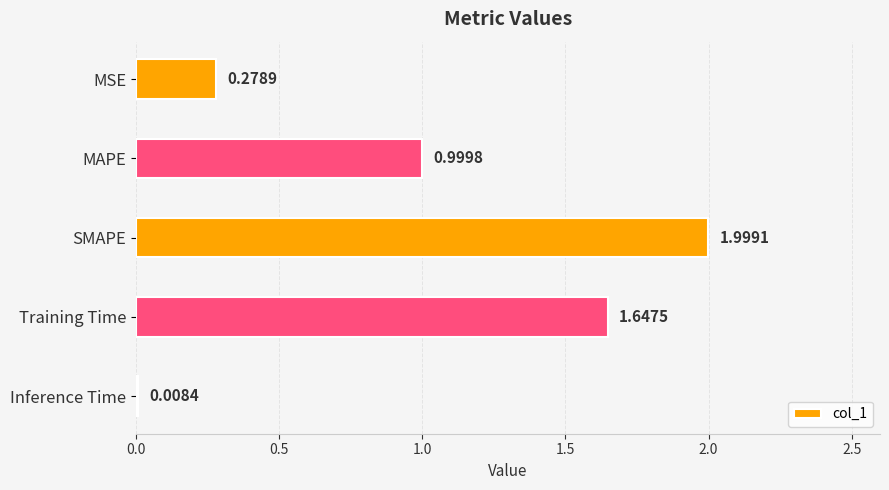

What is the label of the 3rd bar from the bottom?

SMAPE